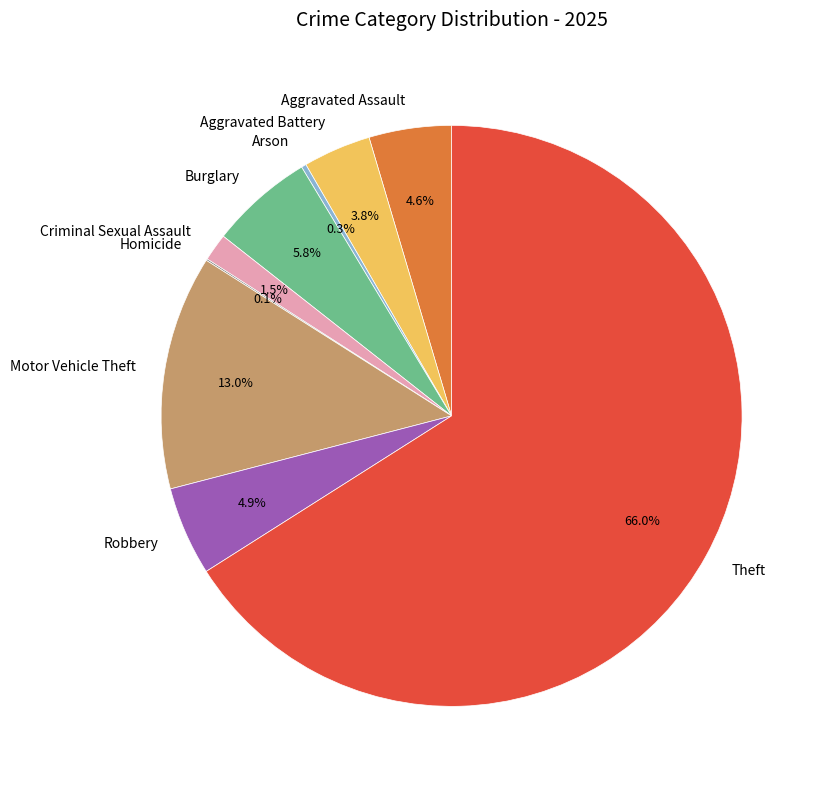

Is there any slice that represents more than half of the pie?

Yes